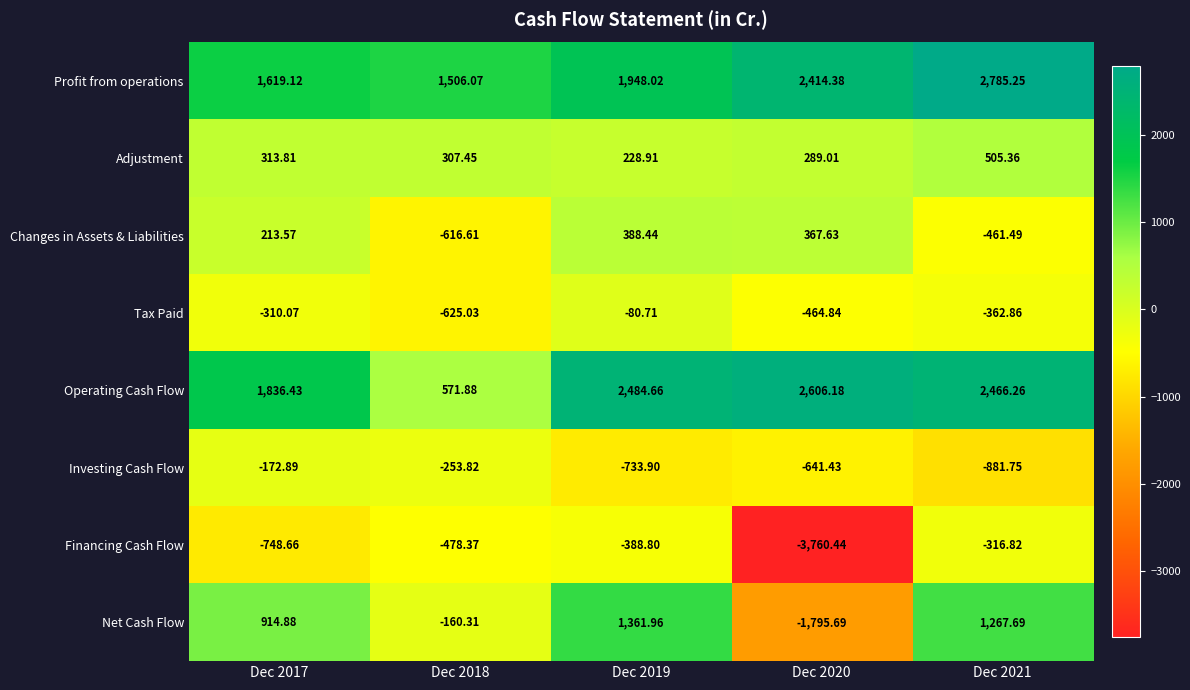

Which series changed the most between Dec 2019 and Dec 2021?

Changes in Assets & Liabilities